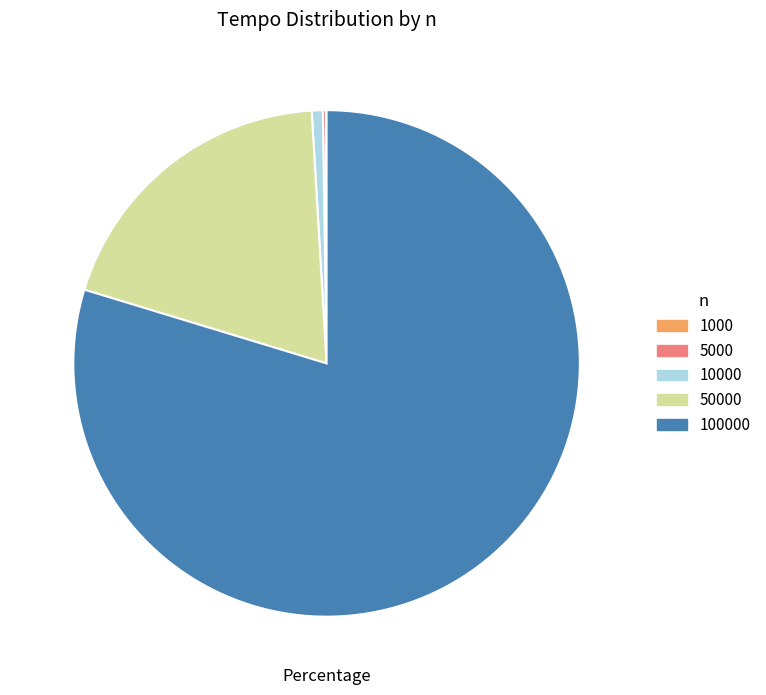

Does any single category account for the majority?

Yes